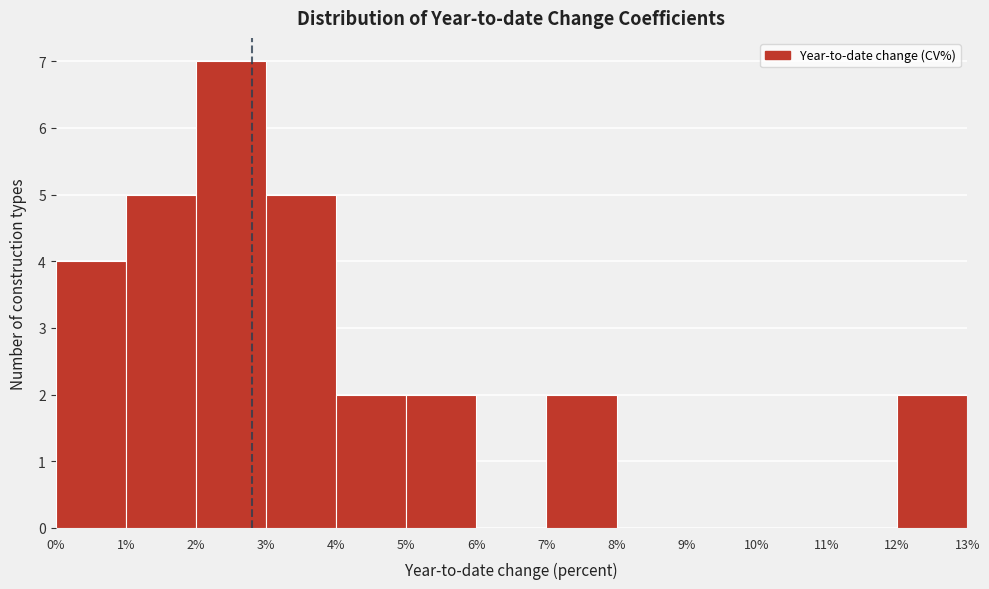

Which range on the x-axis has the tallest bar?

2% to 3%